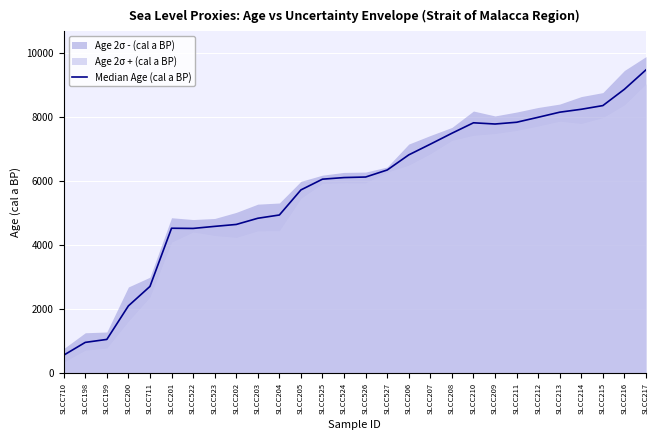

What is the change in value from SLCC524 to SLCC207?

+1042